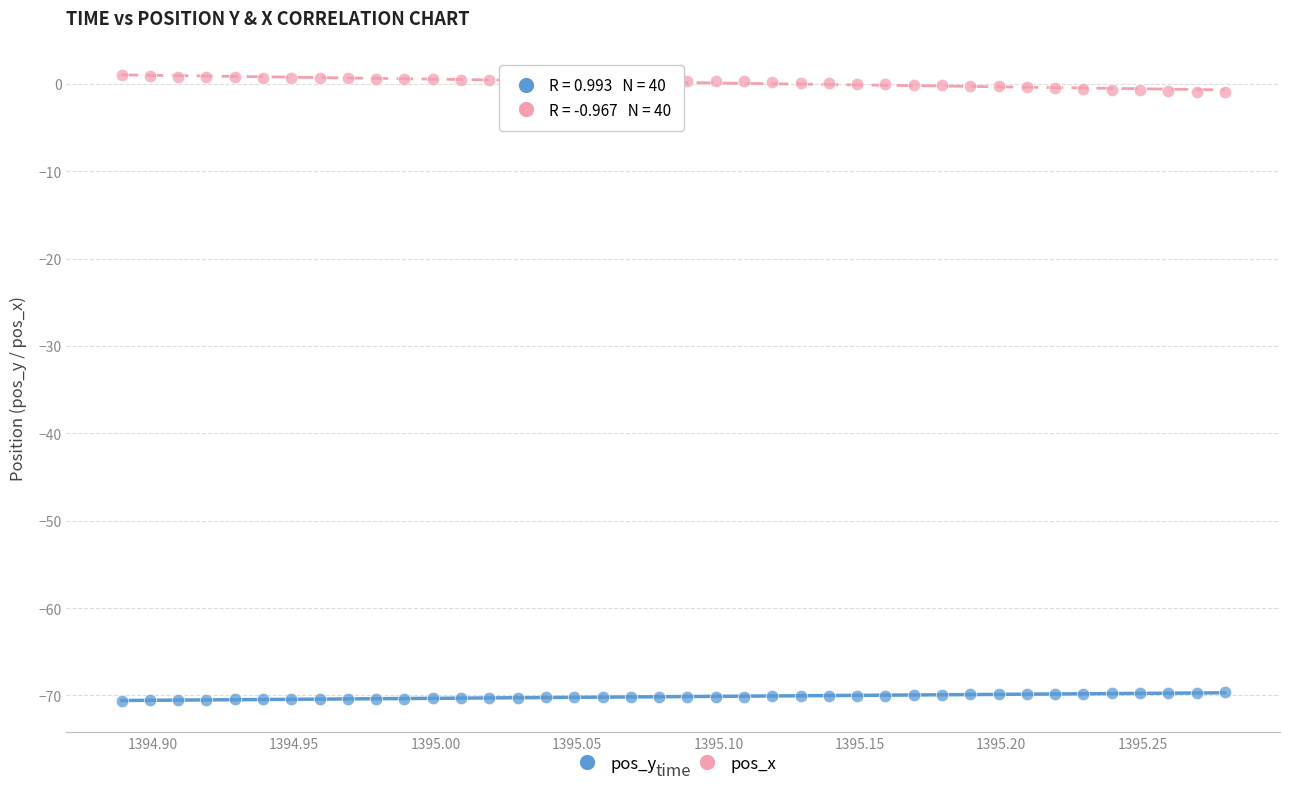

What is the X range (max minus min) for the scatter plot?

0.4